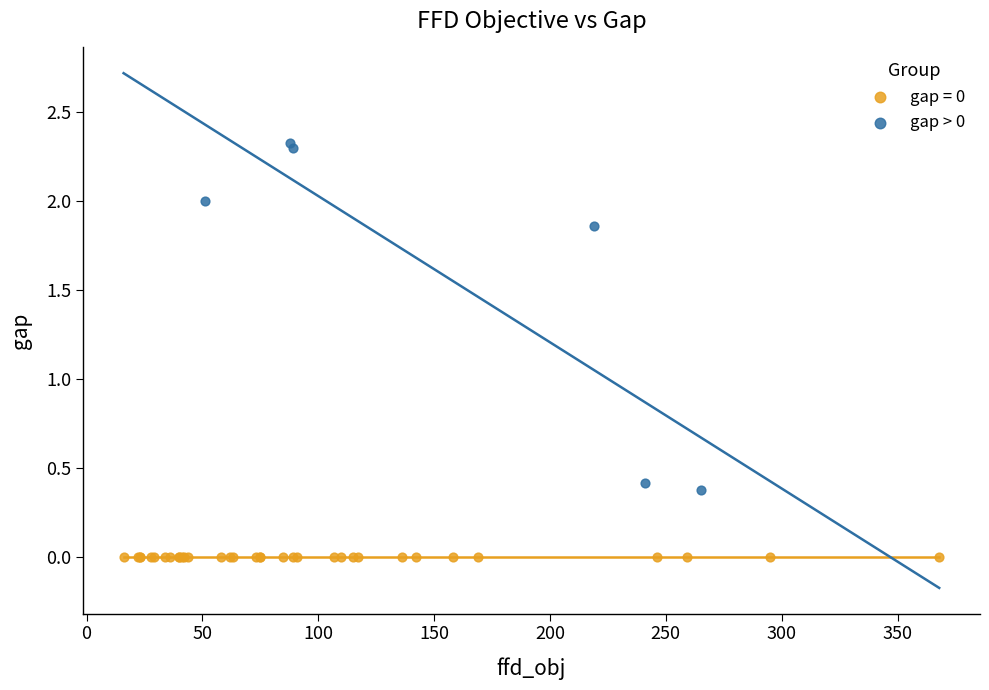

Which series contains the highest Y value?

gap > 0